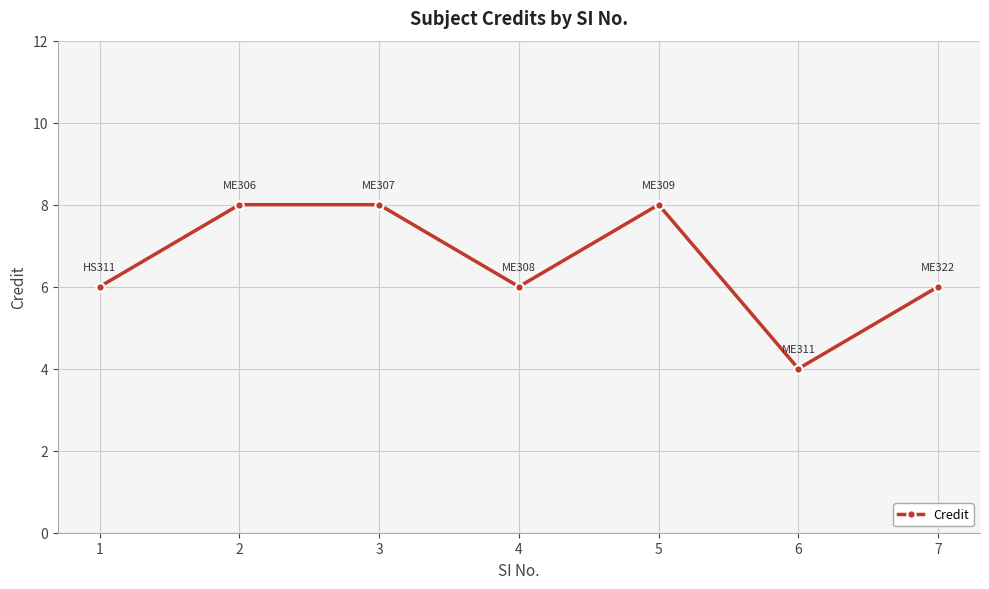

What is the value of the 2nd point from the left?

8